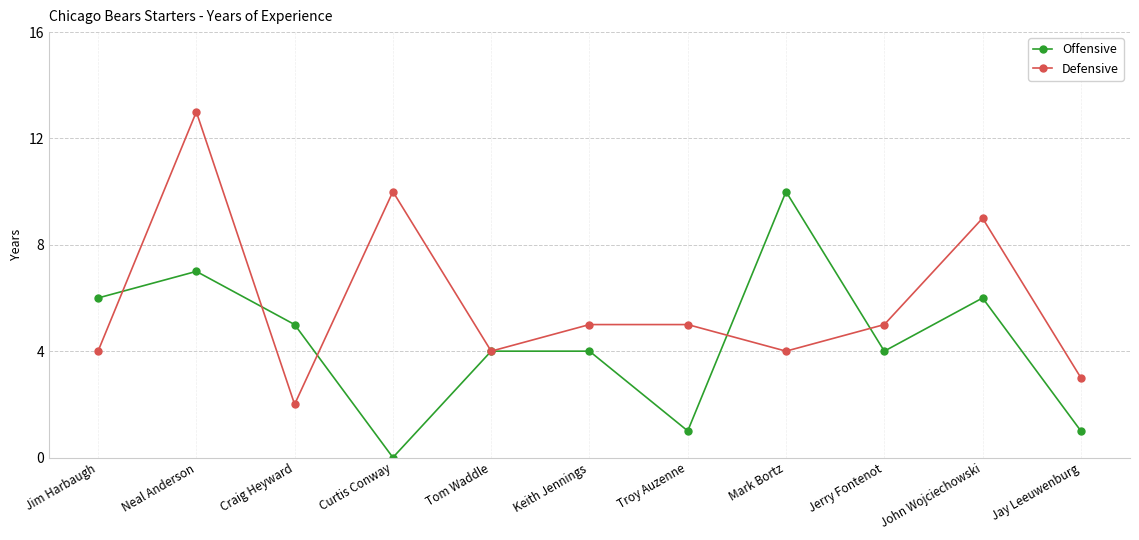

What is the value of the Offensive point at the 5th from the left?

4